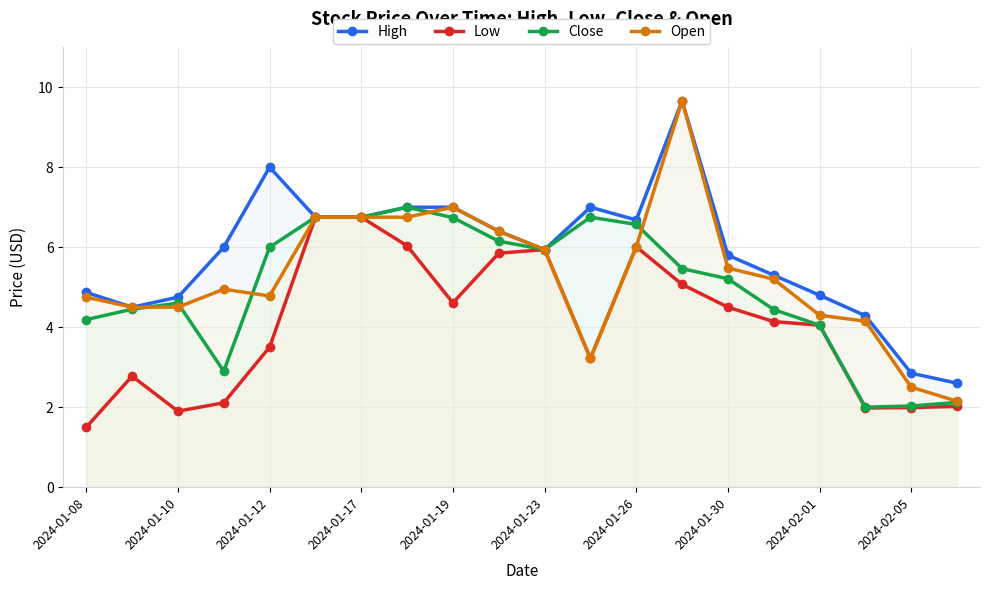

True or false: Close has a value of 5.9 at 2024-01-23.

True